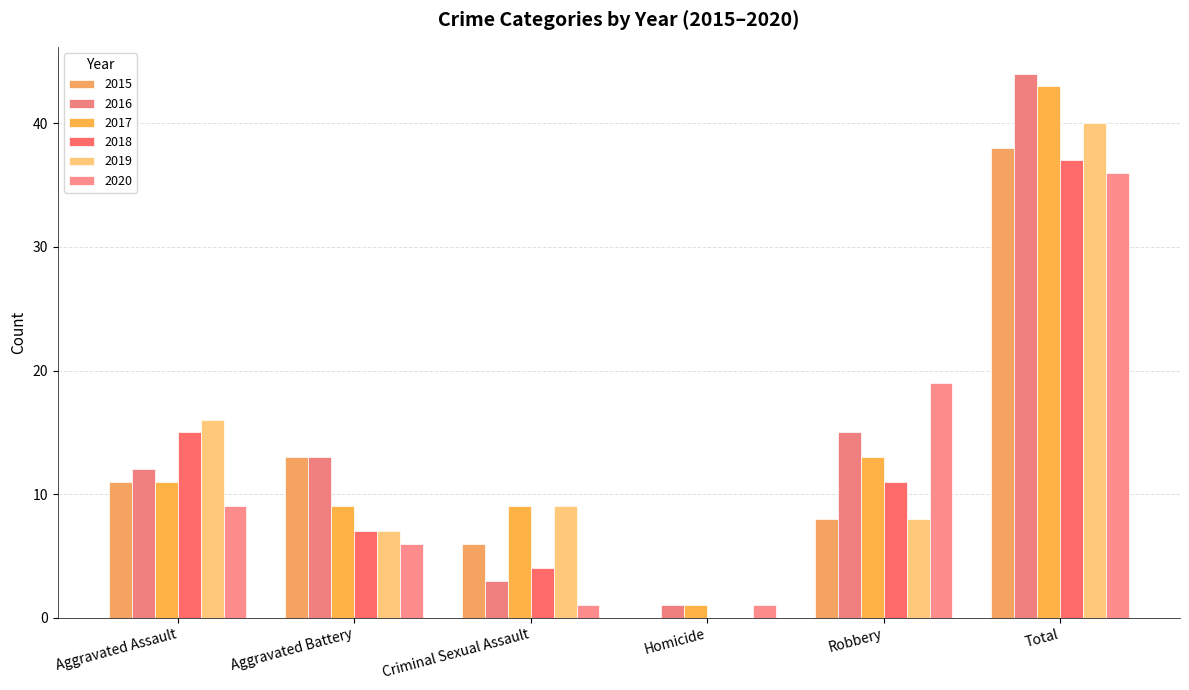

How many series are shown in this chart?

6